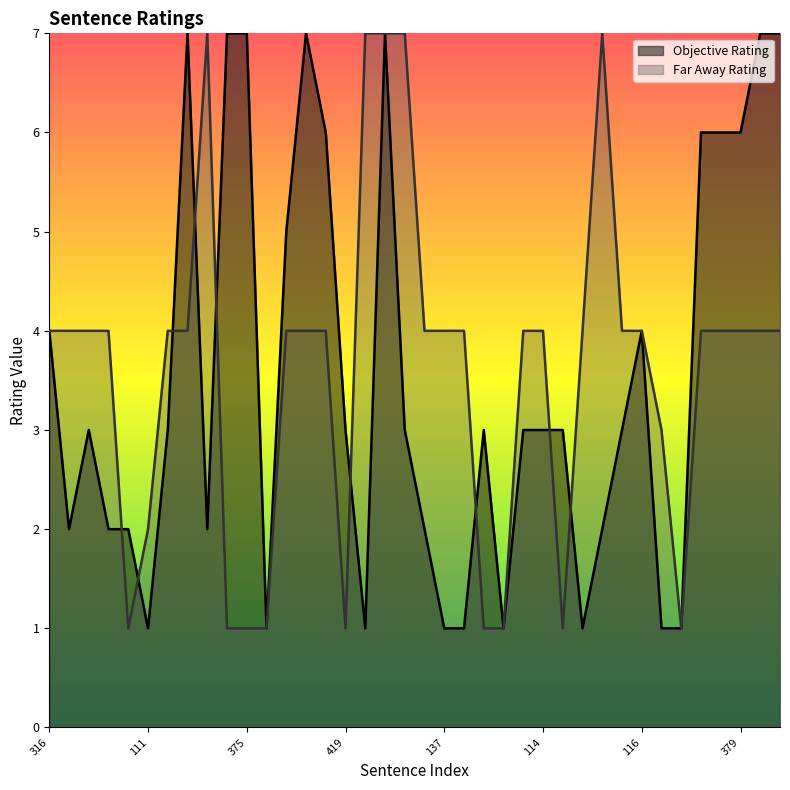

Which label corresponds to the smallest value in the chart?

111